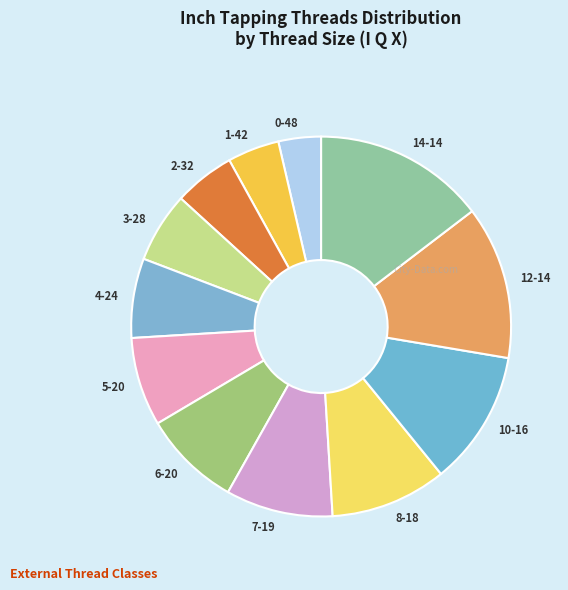

Count the number of slices in the pie.

12